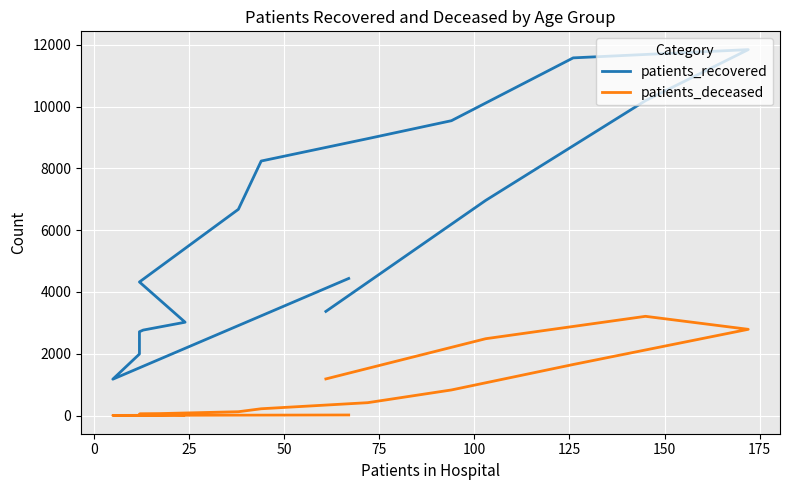

How many lines are shown in the chart?

2